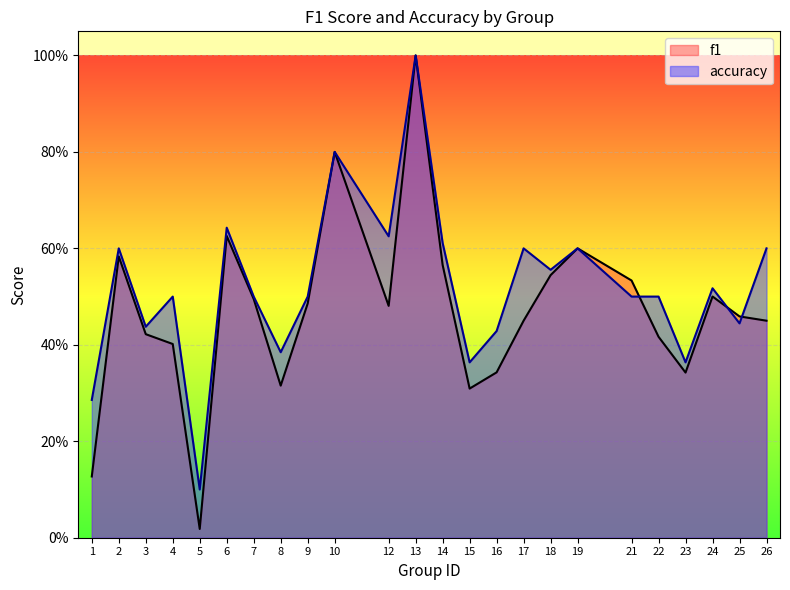

Where do f1 and accuracy first cross each other?

21 and 22